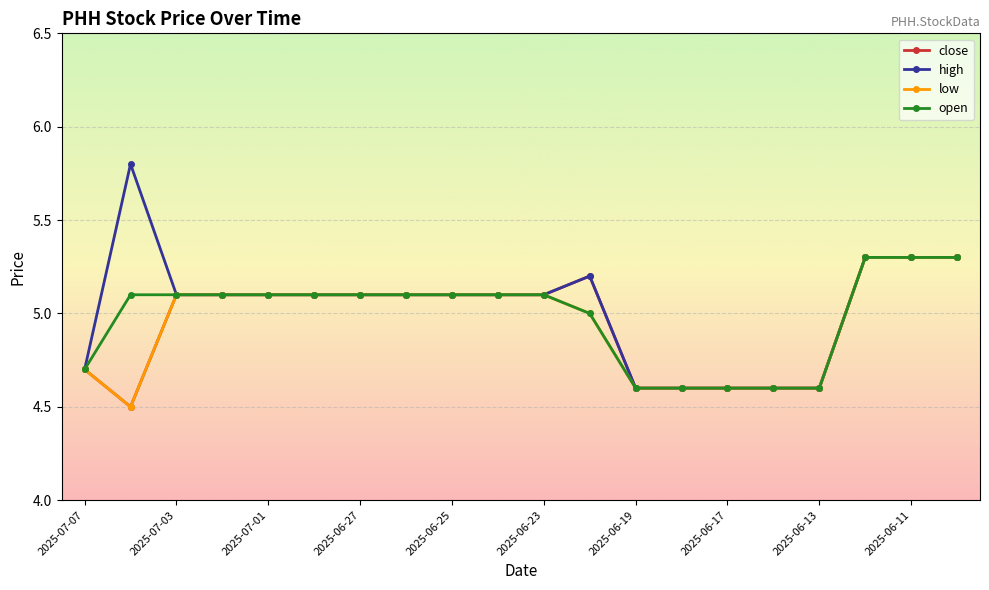

Which series has the largest range (max minus min)?

high